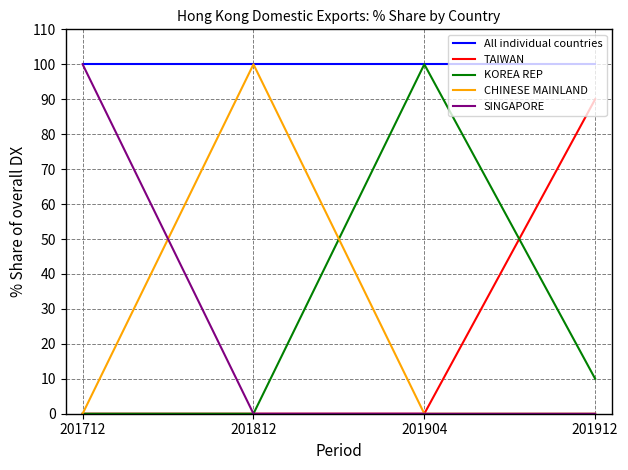

Reading left to right, transcribe all the data shown in this chart.

All individual countries: 201712=100	201812=100	201904=100	201912=100
TAIWAN: 201712=0	201812=0	201904=0	201912=90
KOREA REP: 201712=0	201812=0	201904=100	201912=10
CHINESE MAINLAND: 201712=0	201812=100	201904=0	201912=0
SINGAPORE: 201712=100	201812=0	201904=0	201912=0